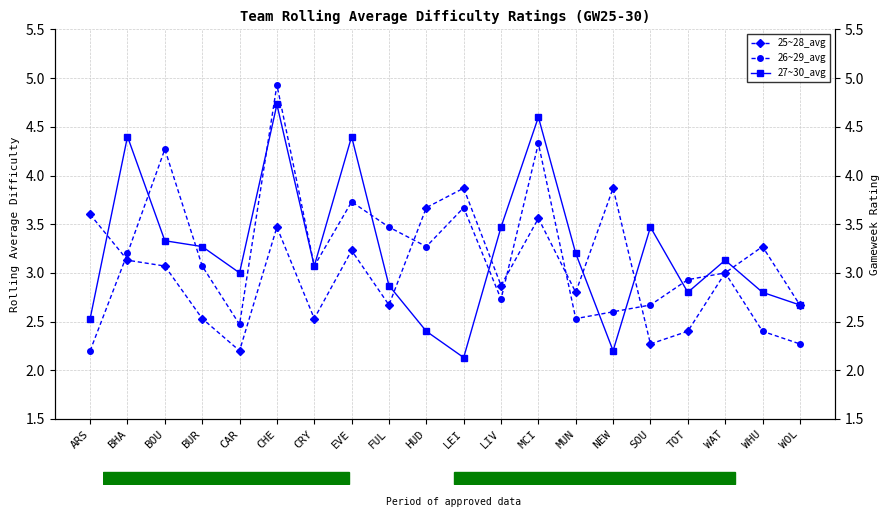

What is the minimum value for 26~29_avg?

2.2